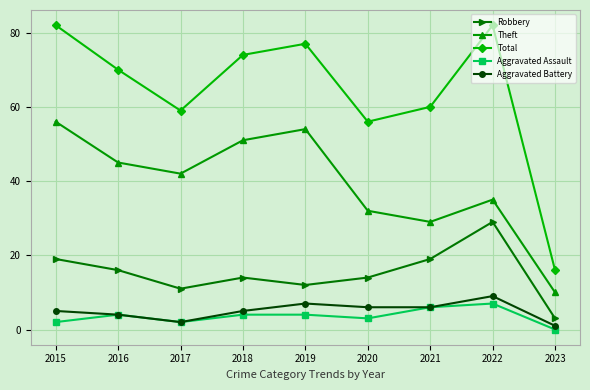

Reading left to right, list all the values displayed in this chart.

Robbery: 2015=19	2016=16	2017=11	2018=14	2019=12	2020=14	2021=19	2022=29	2023=3
Theft: 2015=56	2016=45	2017=42	2018=51	2019=54	2020=32	2021=29	2022=35	2023=10
Total: 2015=82	2016=70	2017=59	2018=74	2019=77	2020=56	2021=60	2022=82	2023=16
Aggravated Assault: 2015=2	2016=4	2017=2	2018=4	2019=4	2020=3	2021=6	2022=7	2023=0
Aggravated Battery: 2015=5	2016=4	2017=2	2018=5	2019=7	2020=6	2021=6	2022=9	2023=1